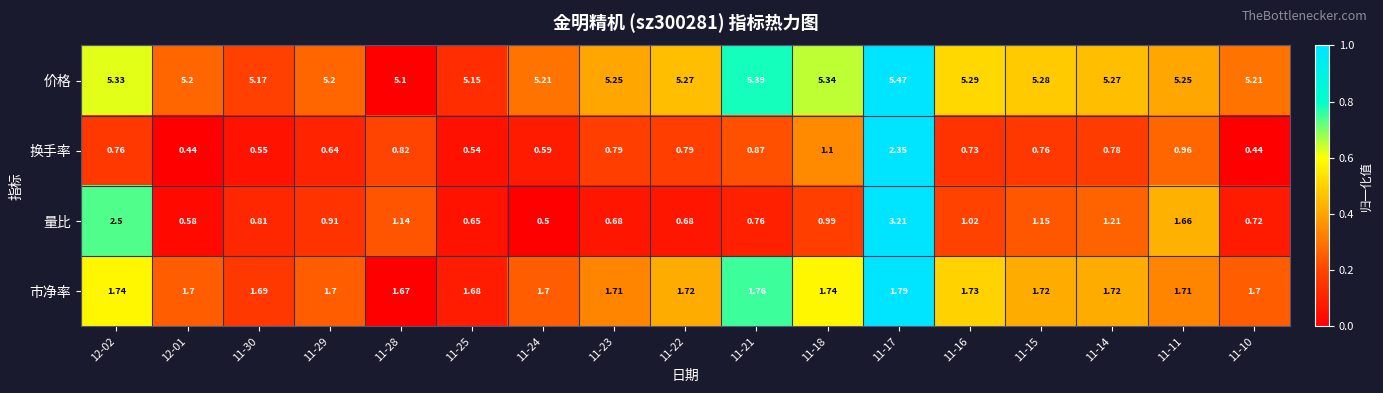

Rank the series by their maximum value, from lowest to highest.

市净率, 换手率, 量比, 价格